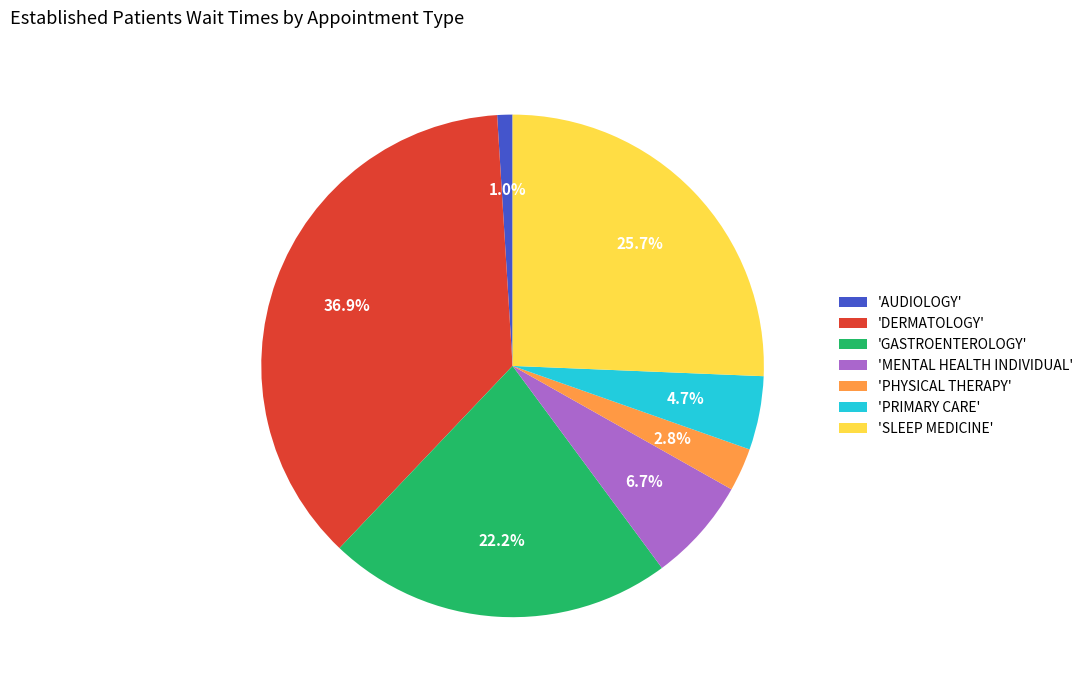

What is the smallest slice in the pie chart?

'AUDIOLOGY'